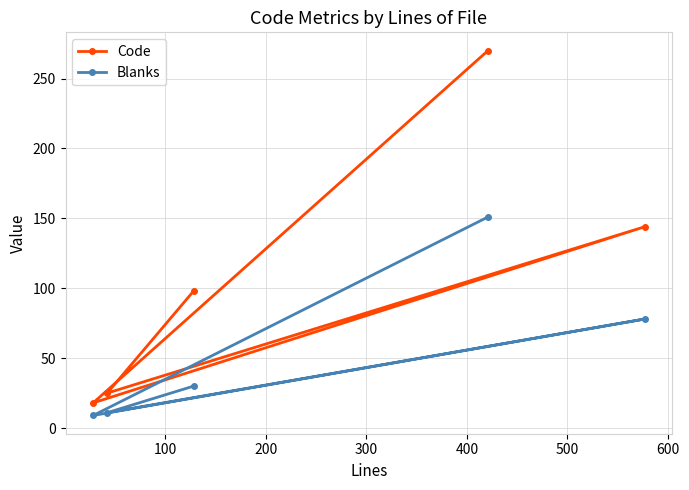

What is the smallest value displayed?

9